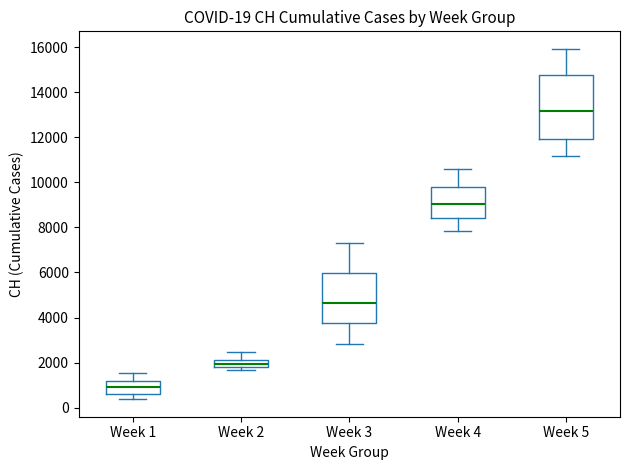

Which box has the lowest median line?

Week 1